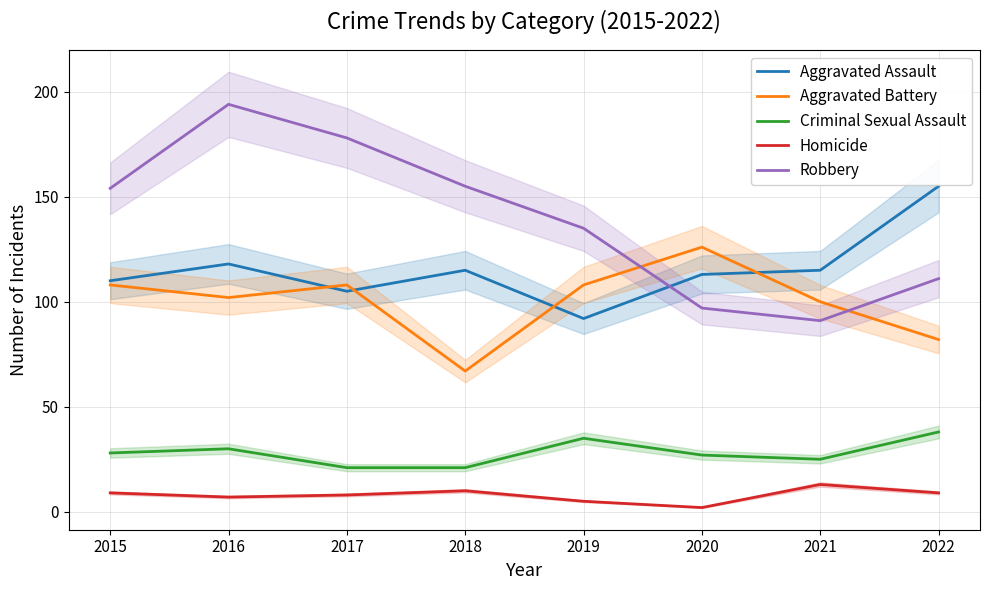

True or false: Aggravated Battery and Criminal Sexual Assault intersect in this chart.

False